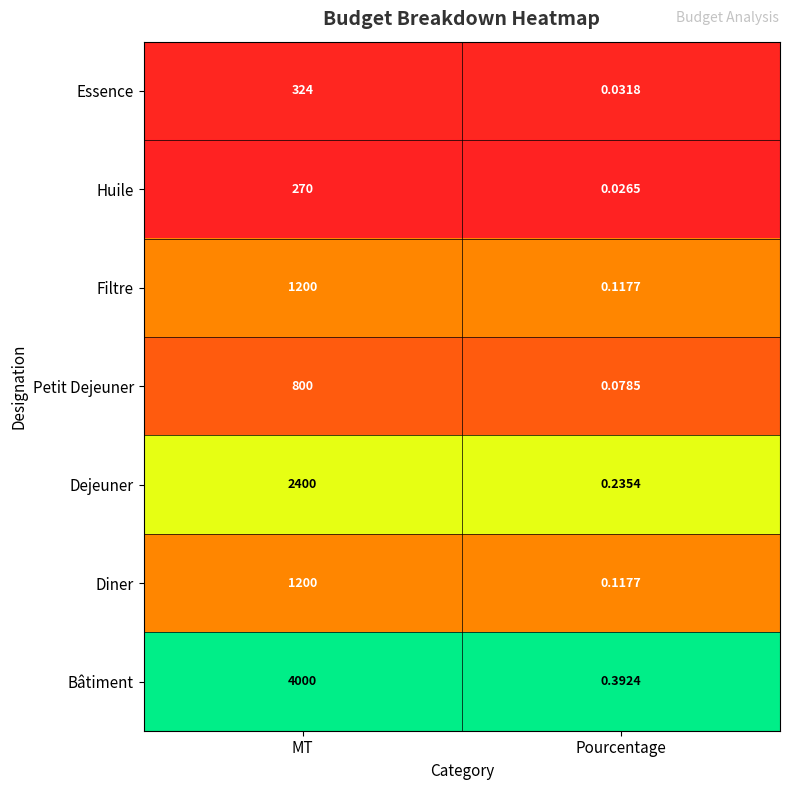

Rank the categories by Essence value from highest to lowest.

MT, Pourcentage